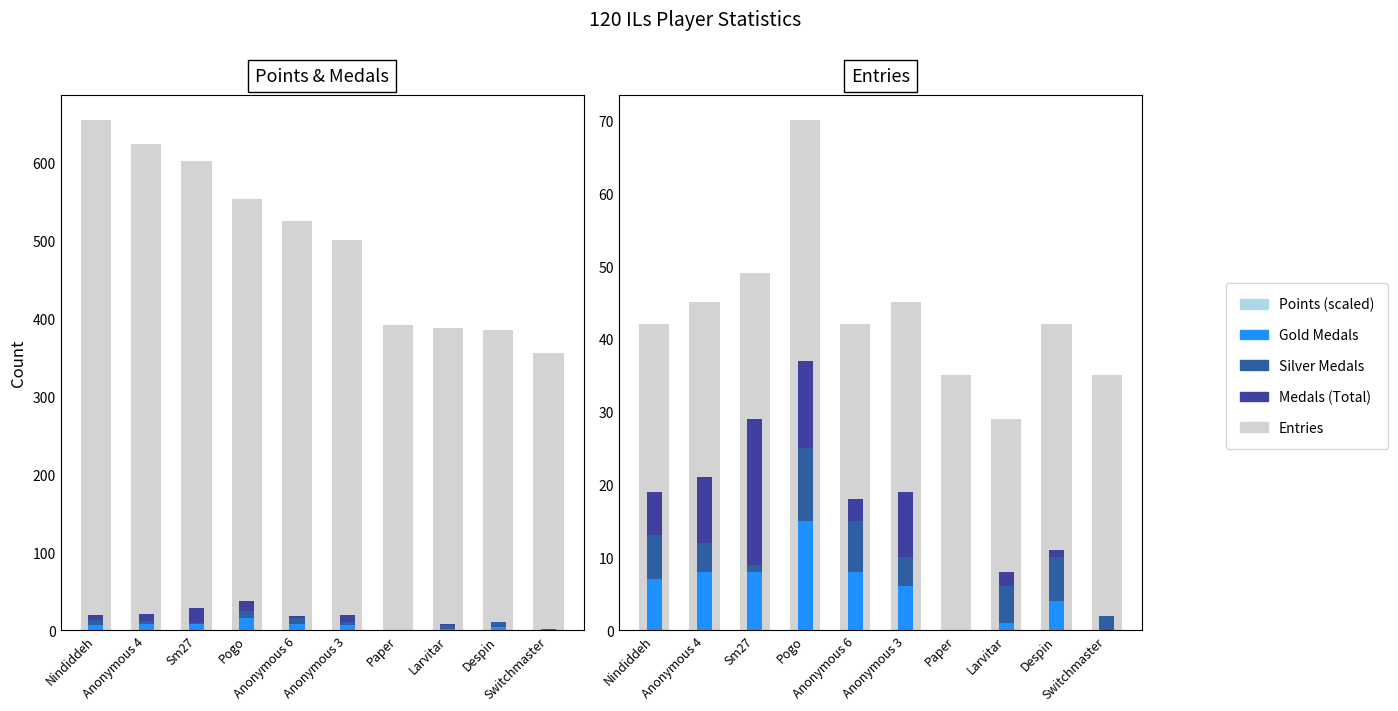

Which series has the widest spread of values?

Points